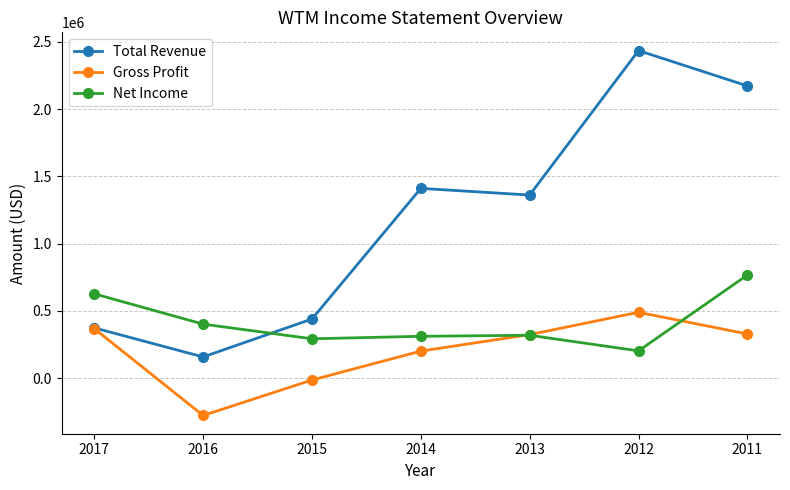

Which series has the largest range (max minus min)?

Total Revenue